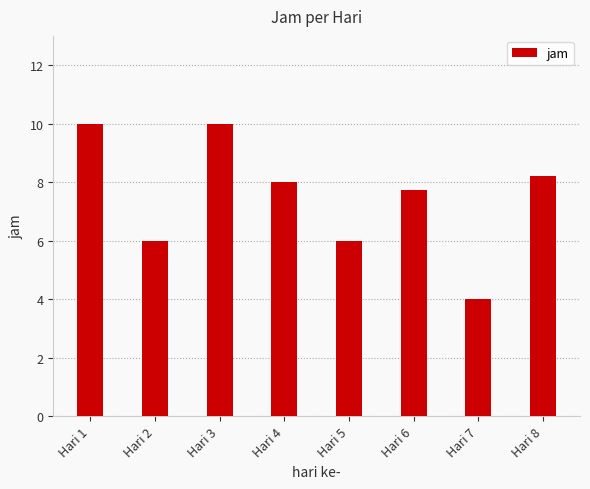

How many values are between 6 and 10?

7